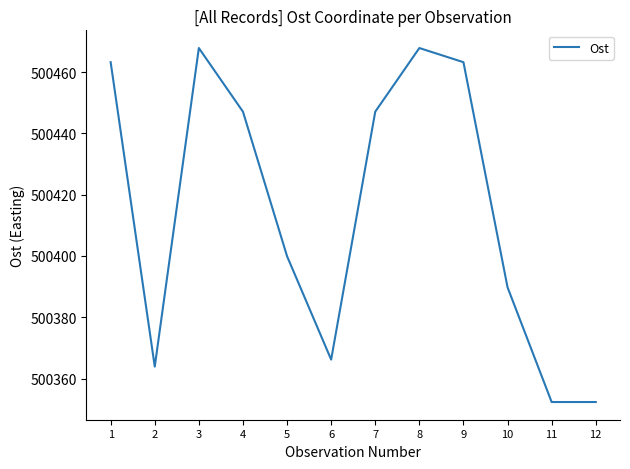

Is it true that the value at 3 is 500467.8?

True